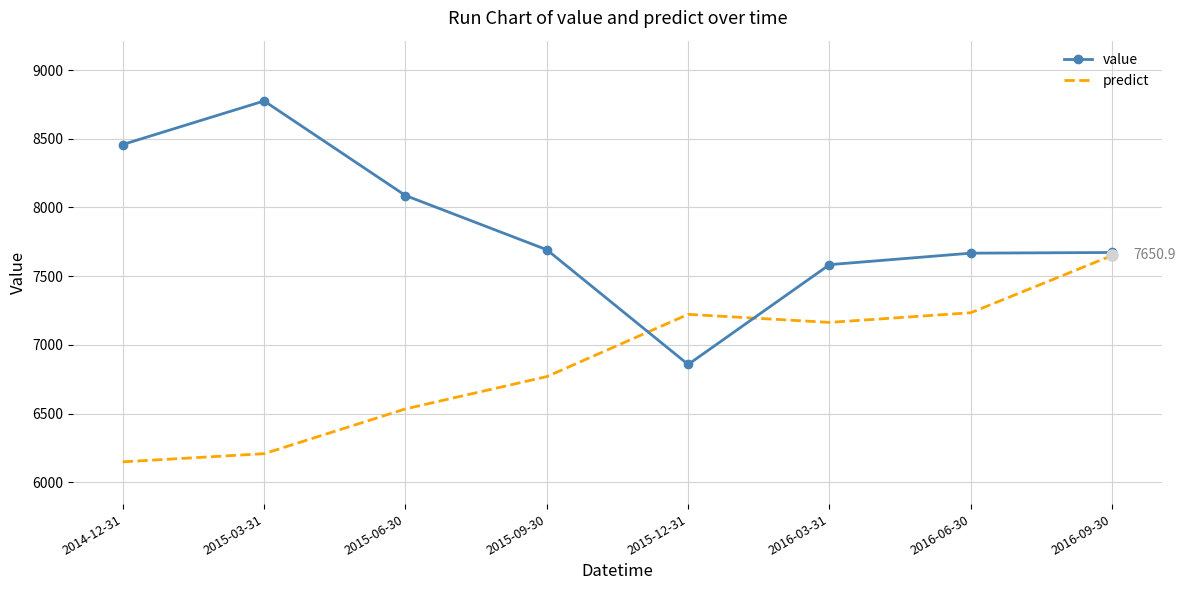

What is the difference between the second highest and second lowest values in the predict series?

1025.9